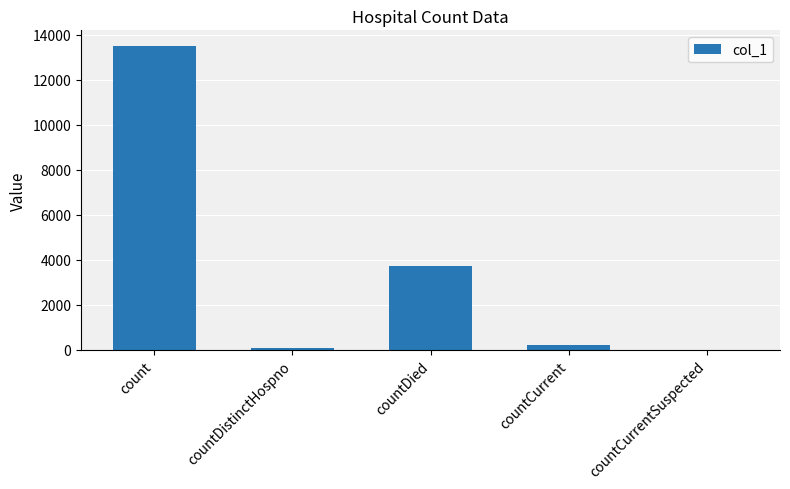

At which category does the chart reach its peak across all series?

count